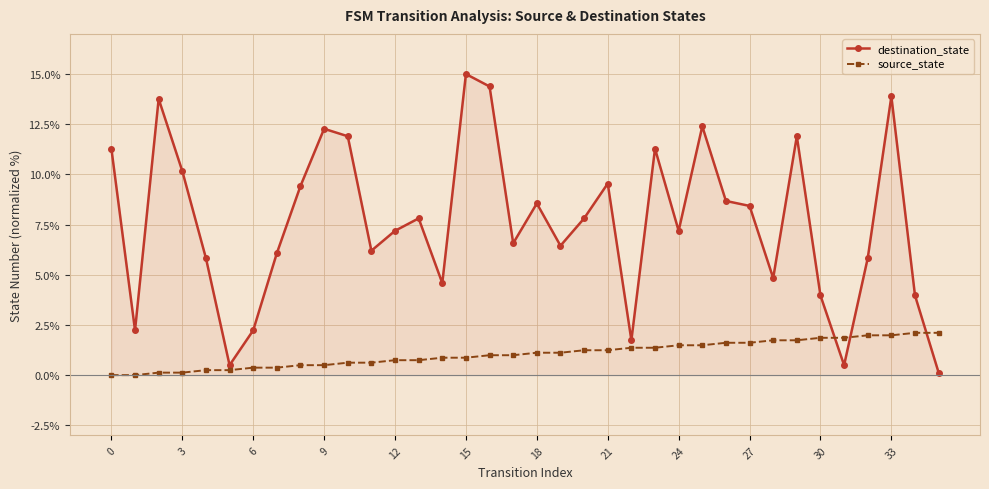

After their last crossing, which series has the higher values: destination_state or source_state?

source_state